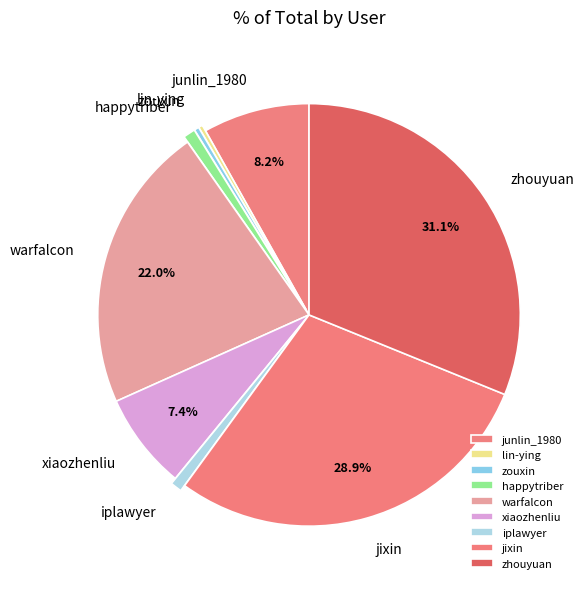

What percentage is the iplawyer slice, to the nearest percent?

1%